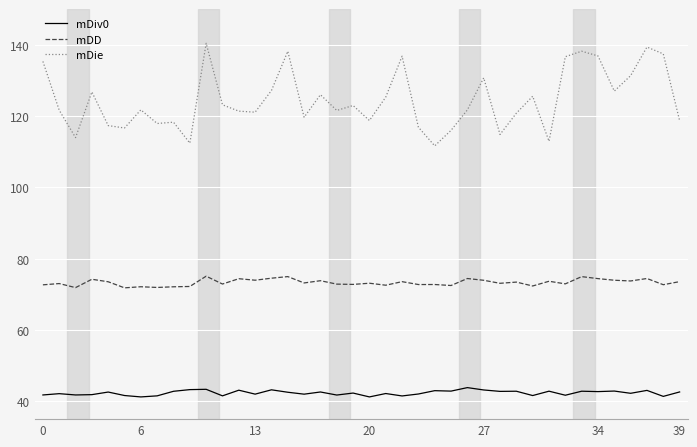

Which series has the largest total across all categories?

mDie